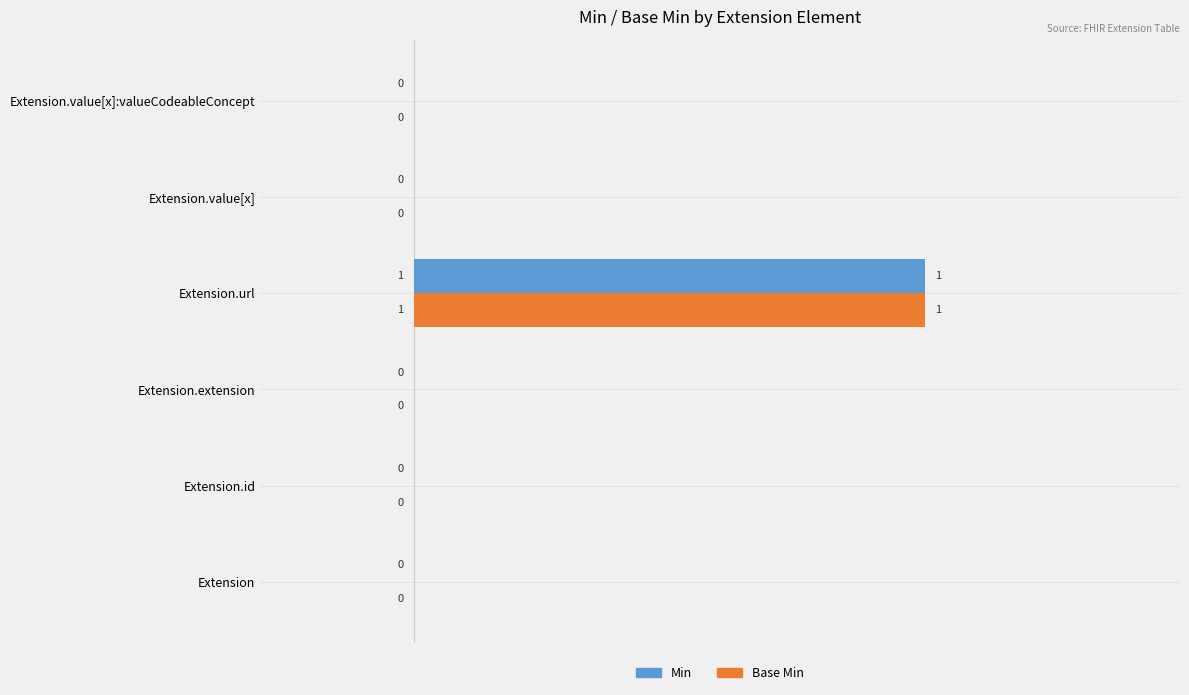

The value of Base Min at Extension.extension is 0. True or false?

True